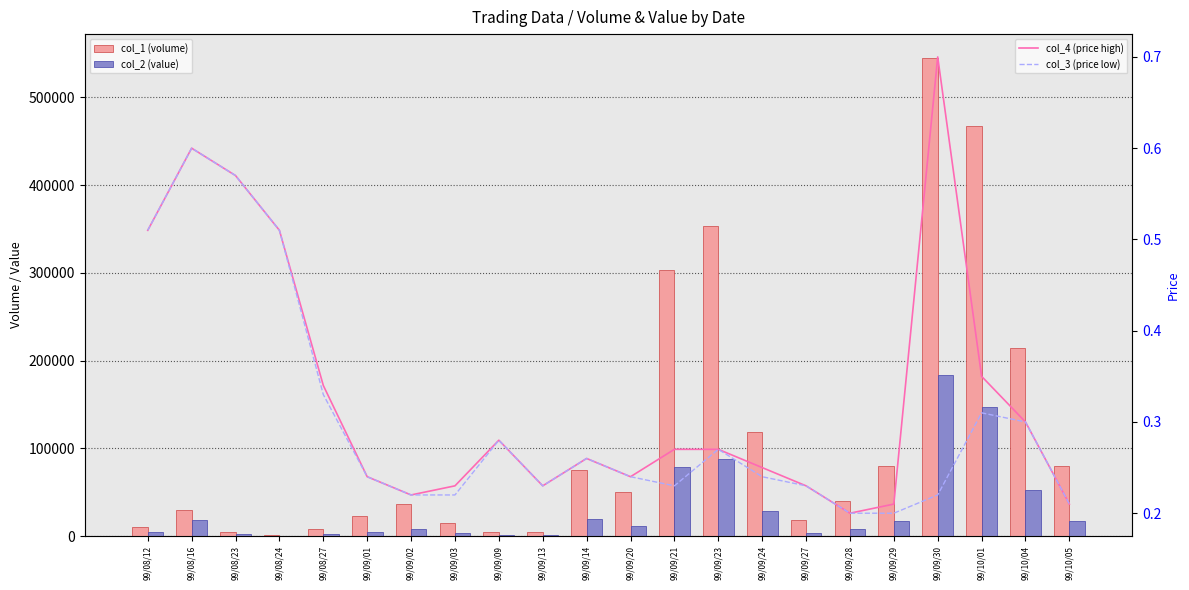

List the labels in order of col_4 (price high) value, largest first.

99/09/30, 99/08/16, 99/08/23, 99/08/12, 99/08/24, 99/10/01, 99/08/27, 99/10/04, 99/09/09, 99/09/21, 99/09/23, 99/09/14, 99/09/24, 99/09/01, 99/09/20, 99/09/03, 99/09/13, 99/09/27, 99/09/02, 99/09/29, 99/10/05, 99/09/28